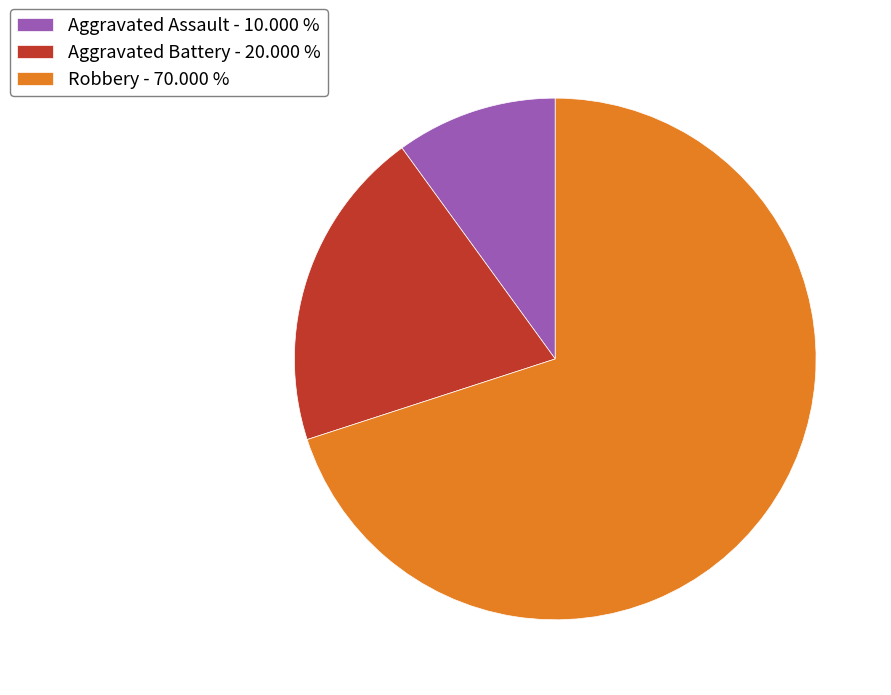

Between Aggravated Assault and Robbery, which is larger?

Robbery